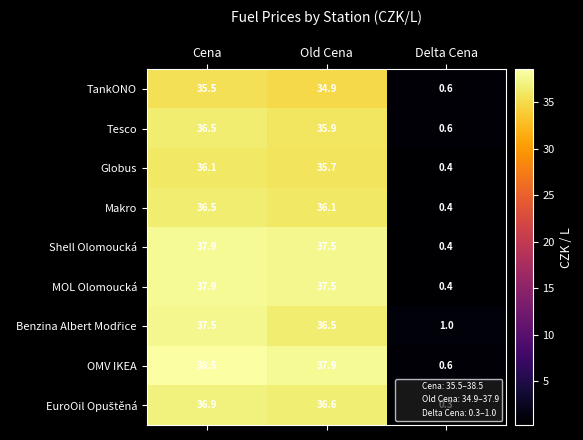

What is the highest value of the Tesco series?

36.5